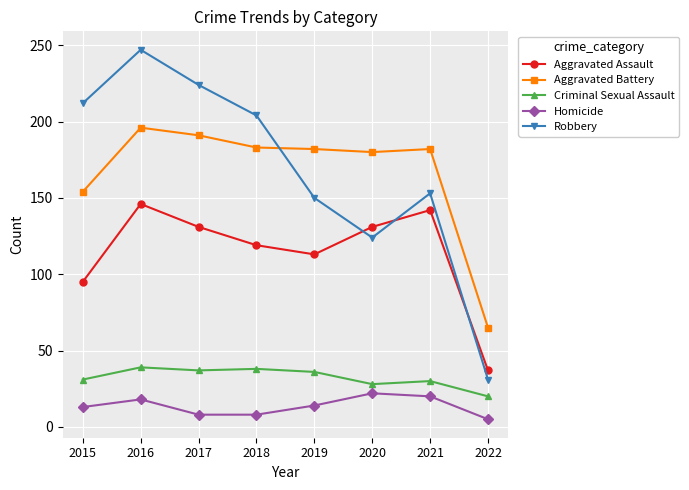

At 2015, list the series in order from smallest to largest.

Homicide, Criminal Sexual Assault, Aggravated Assault, Aggravated Battery, Robbery